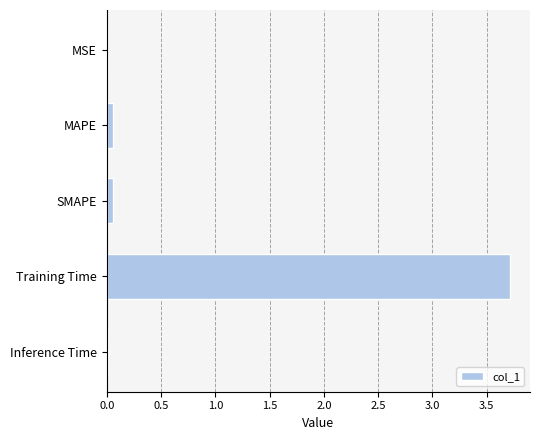

Are the bars horizontal?

Yes